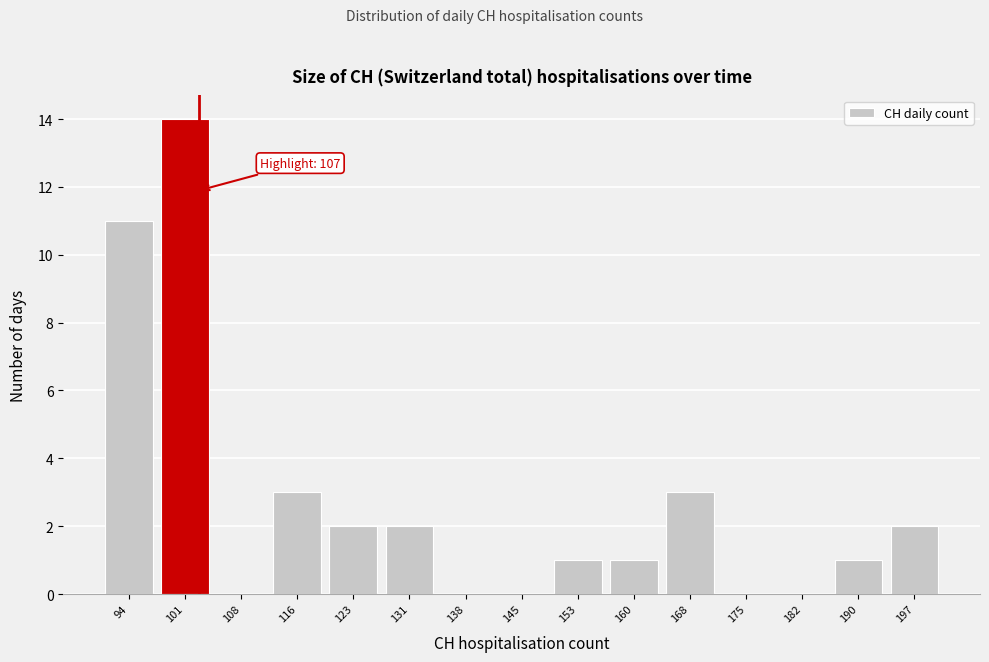

Reading left to right, transcribe all the data shown in this chart.

94=11	101=14	108=0	116=3	123=2	131=2	138=0	145=0	153=1	160=1	168=3	175=0	182=0	190=1	197=2